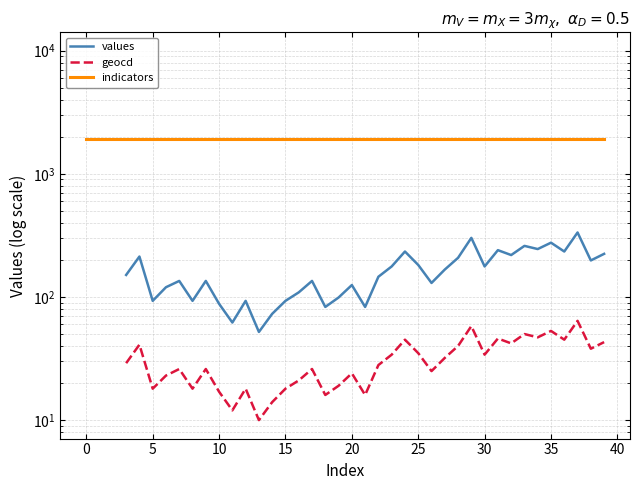

Which series has the largest total across all categories?

indicators